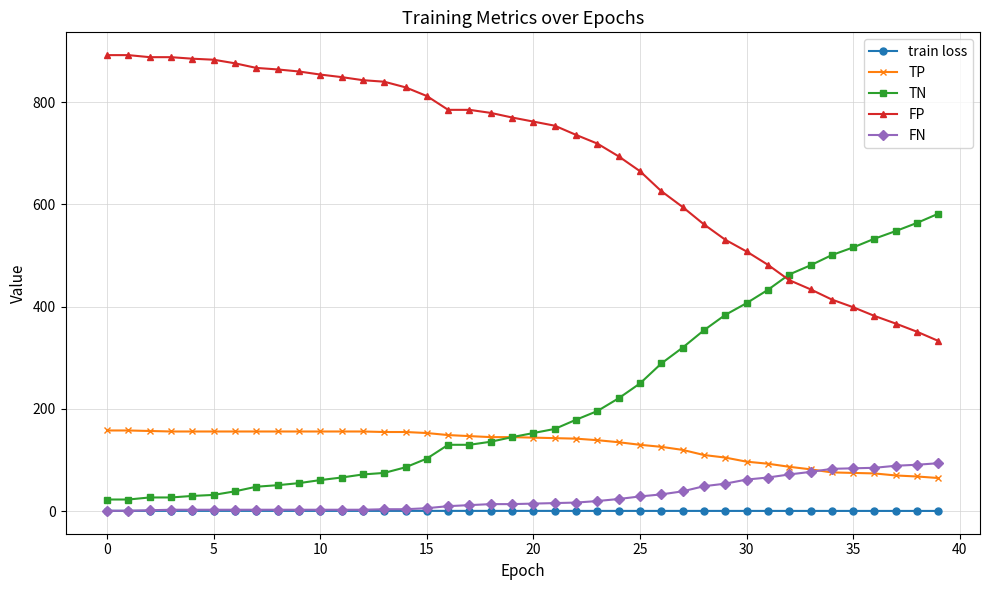

Which series has the largest total across all categories?

FP